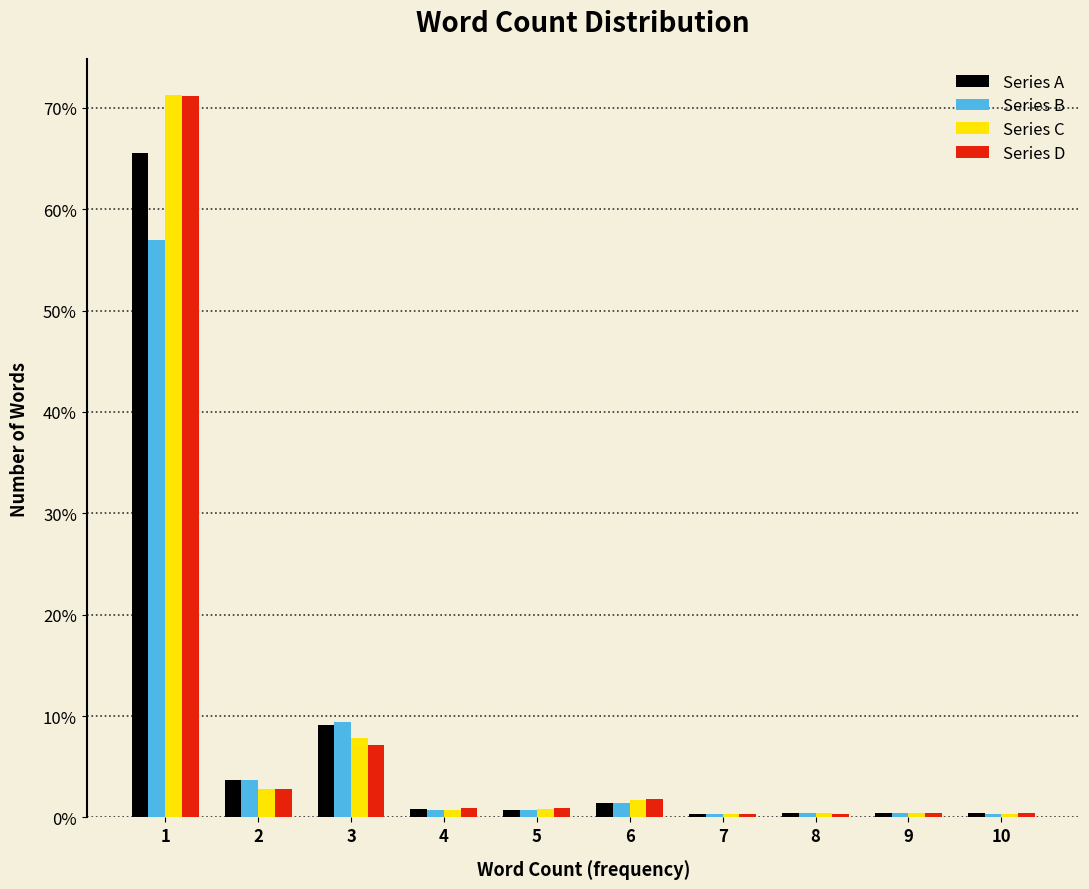

Which series changed the most between 1 and 3?

Series D